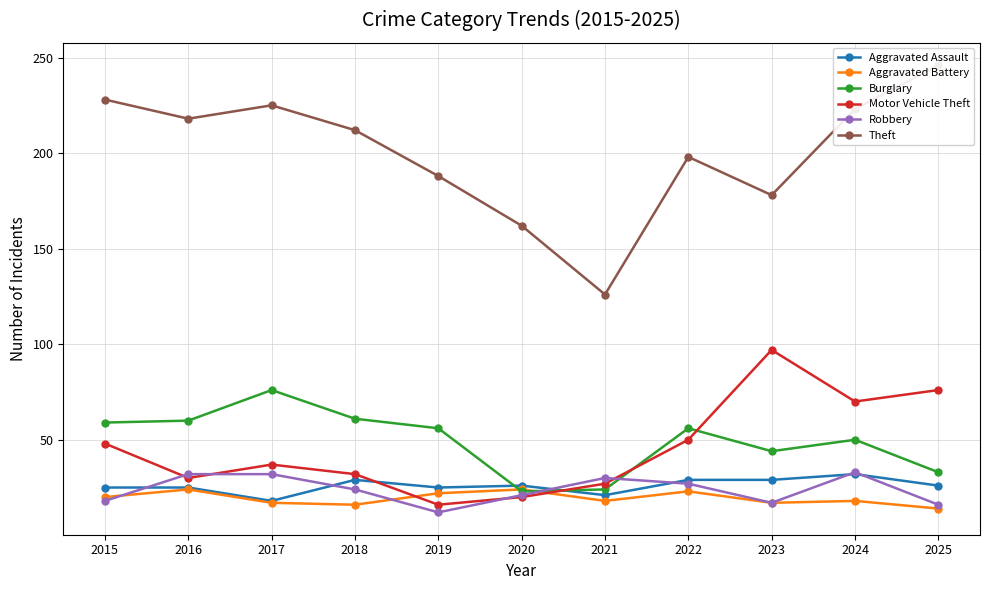

What is the spread (max minus min) of values at 2018?

196